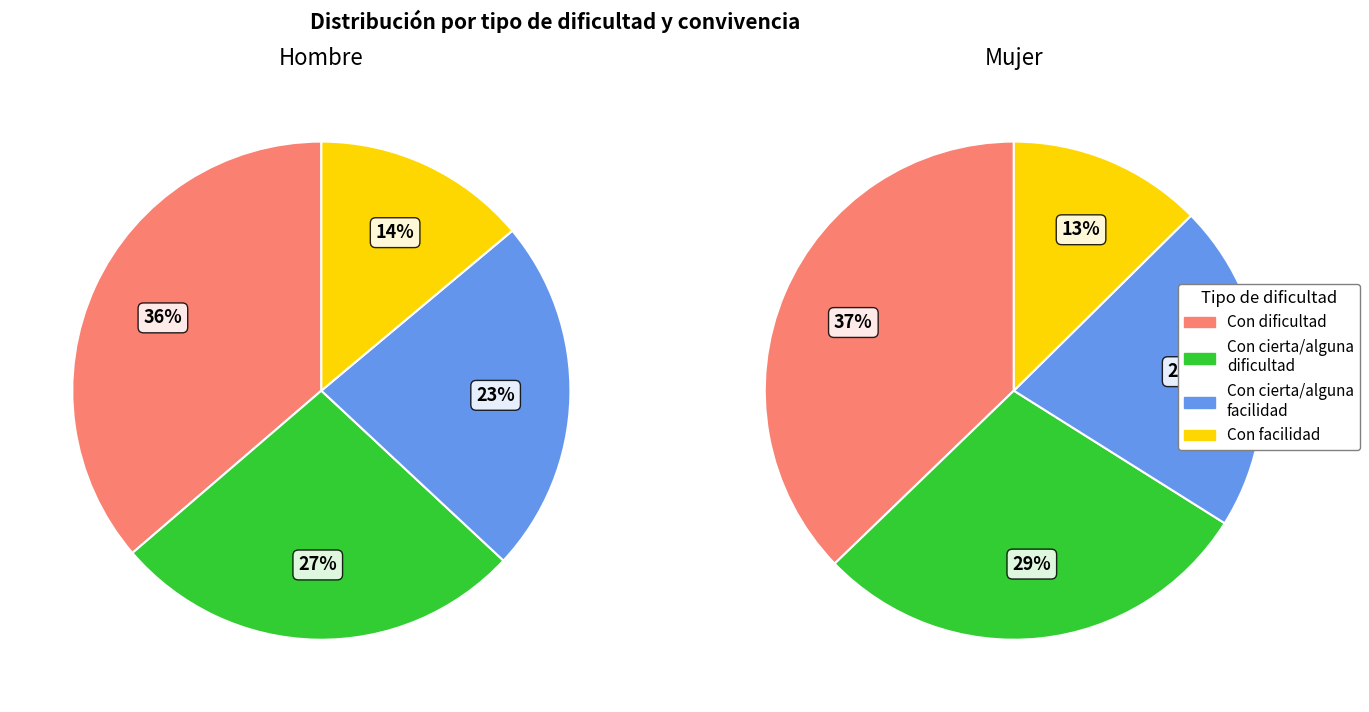

What is the largest slice in the pie chart?

Con dificultad - Sí